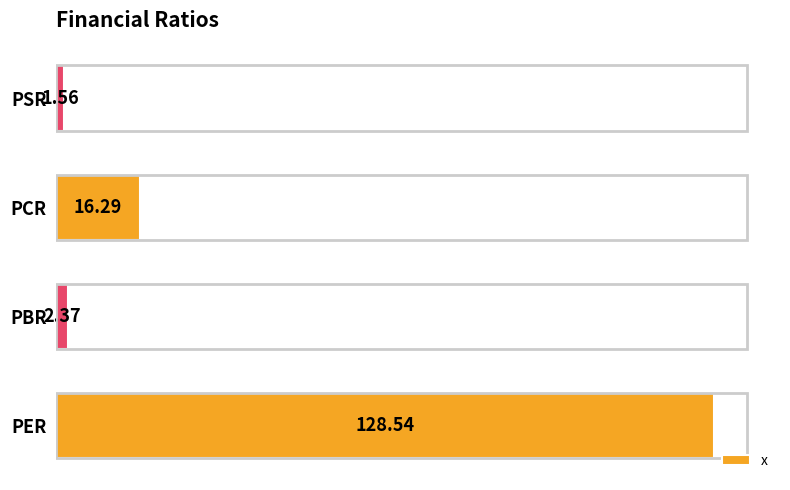

At which category does the chart reach its minimum across all series?

PSR